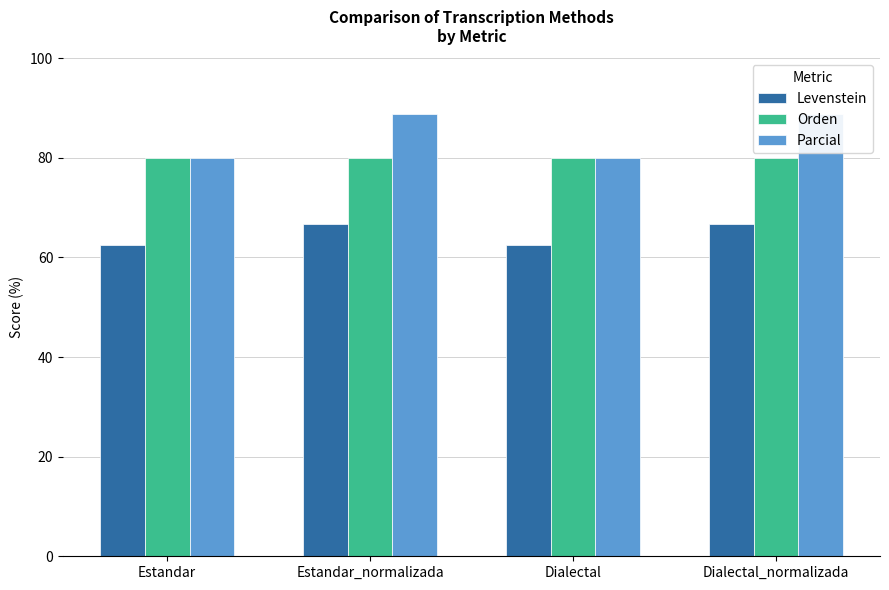

What are all the series names shown in the legend?

Levenstein, Orden, Parcial